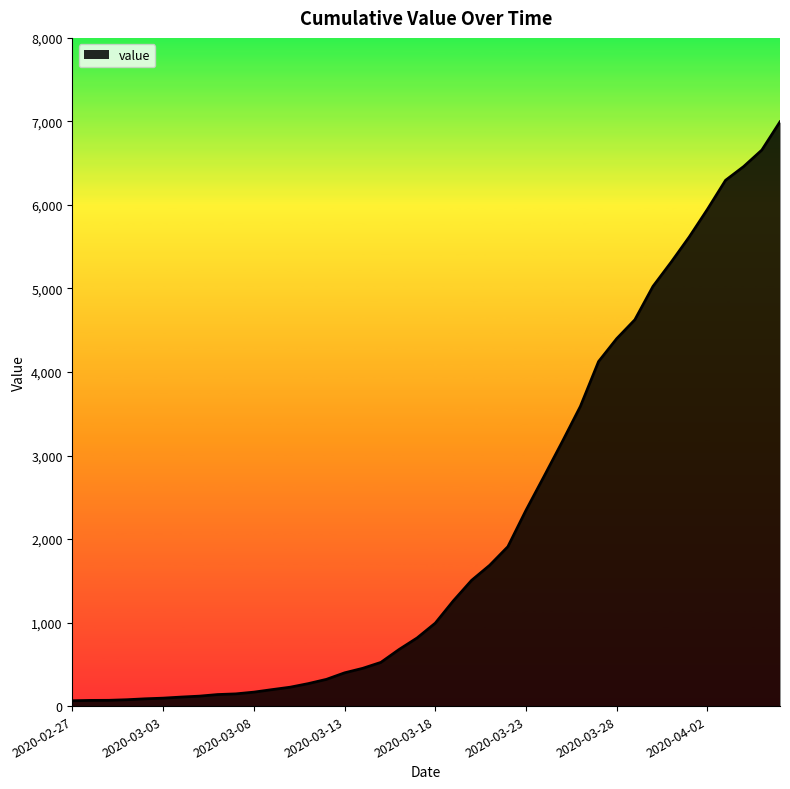

What is the greatest value displayed?

6995